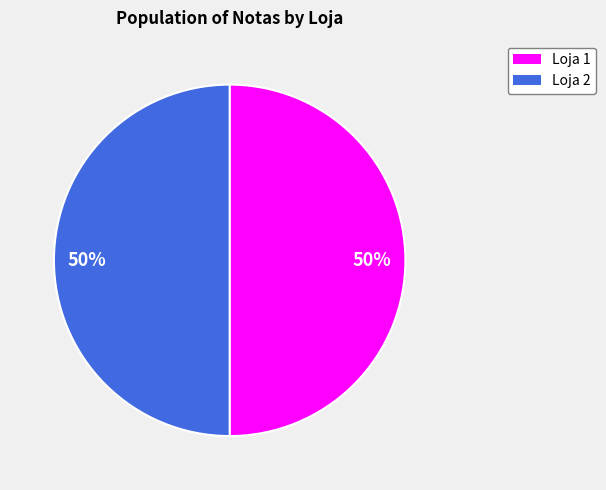

How many segments does this pie chart have?

2